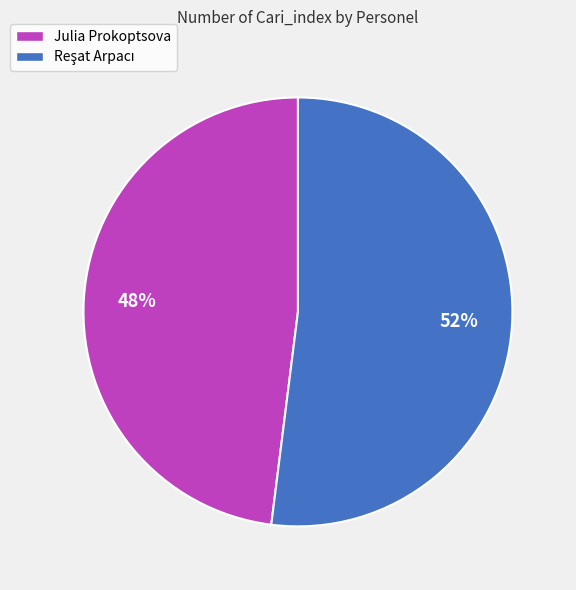

What percentage is the Julia Prokoptsova slice, to the nearest percent?

48%